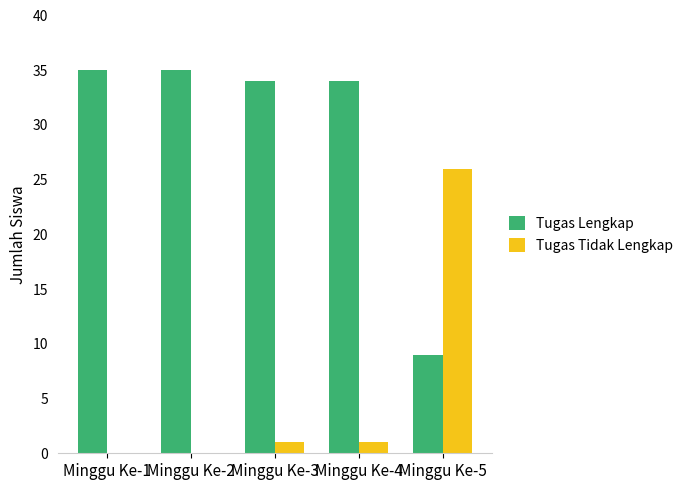

What is the greatest value displayed?

35